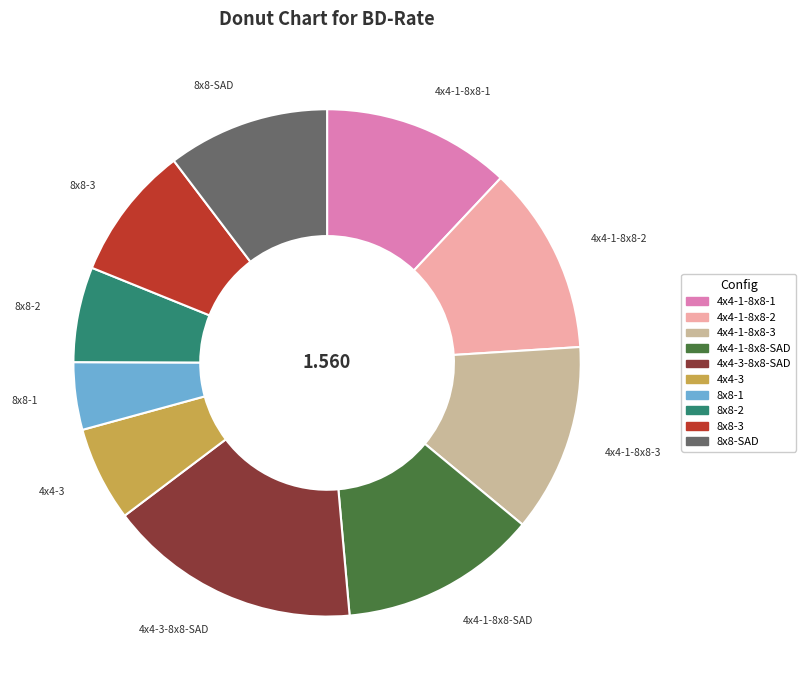

Is there a majority slice in this chart?

No